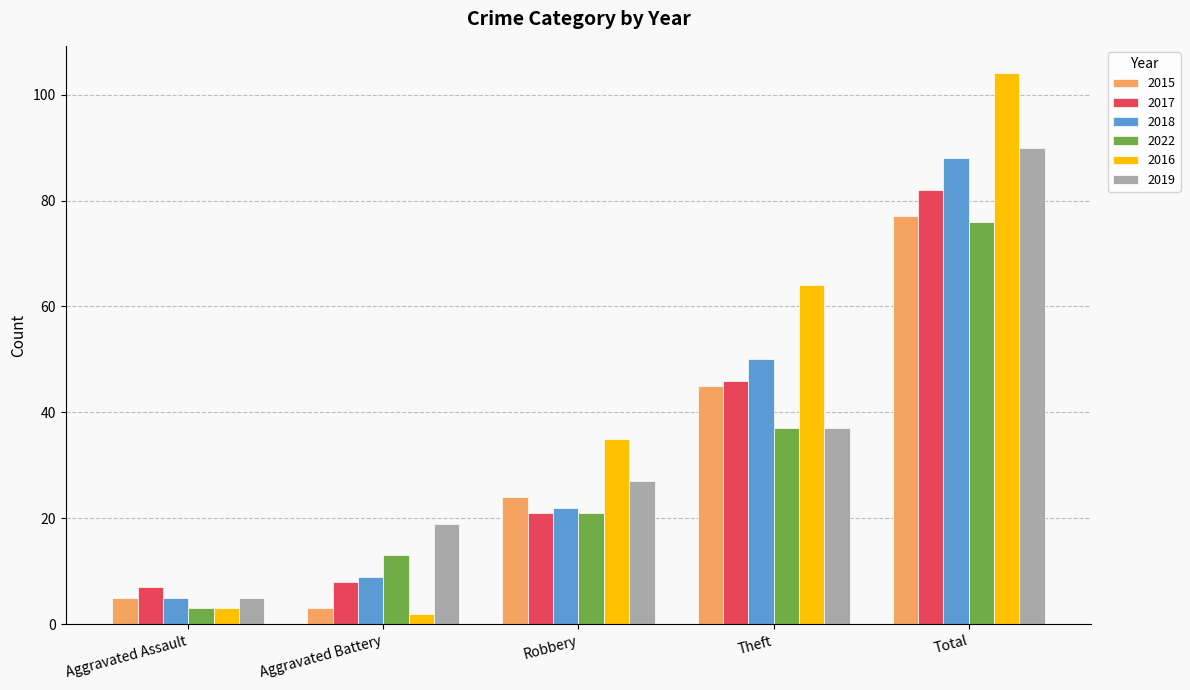

What is the sum of all 2017 values?

164